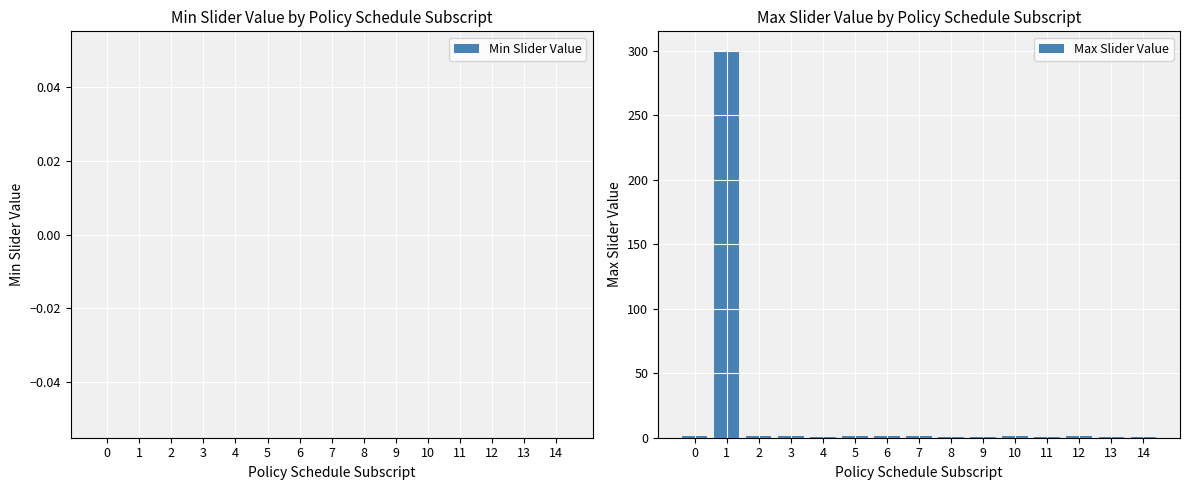

What is the maximum value shown in the chart?

300.0